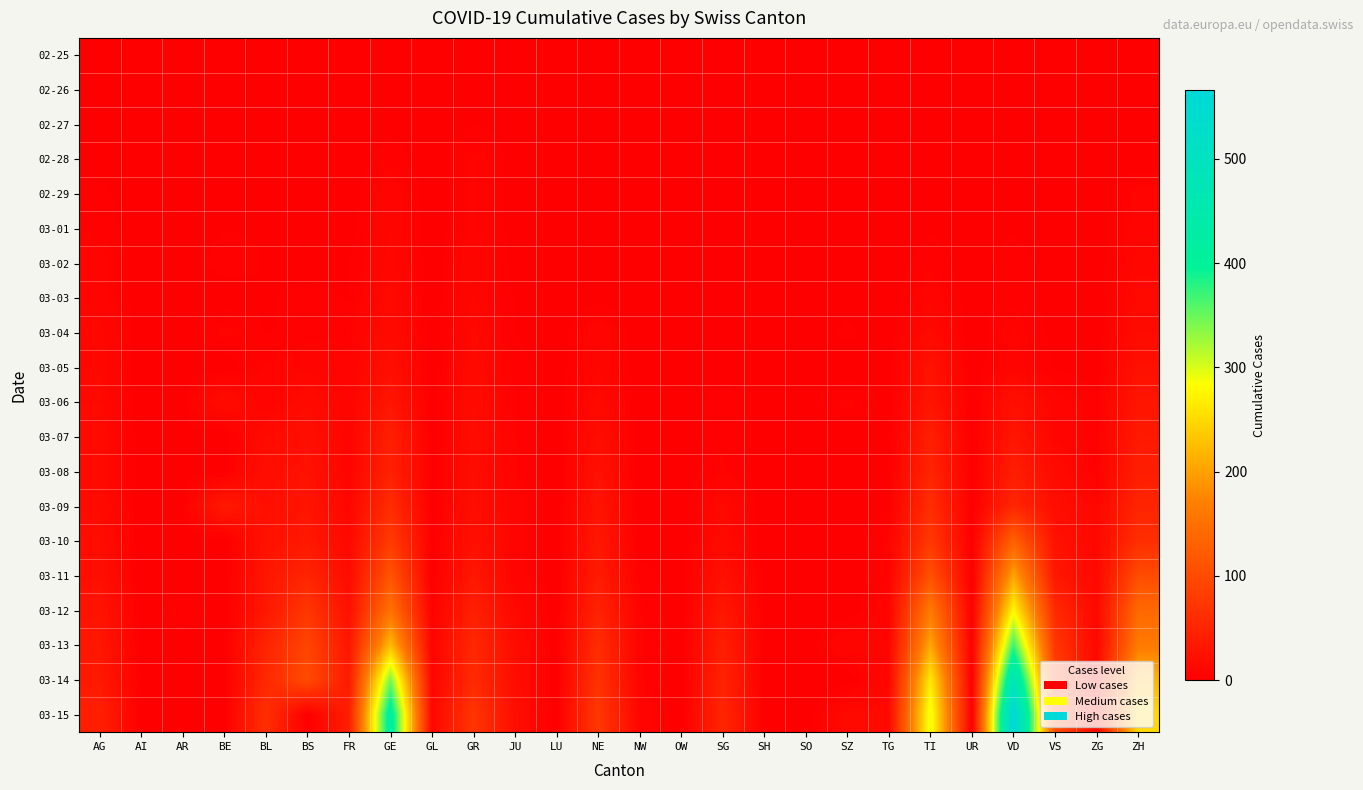

What is the greatest value displayed?

566